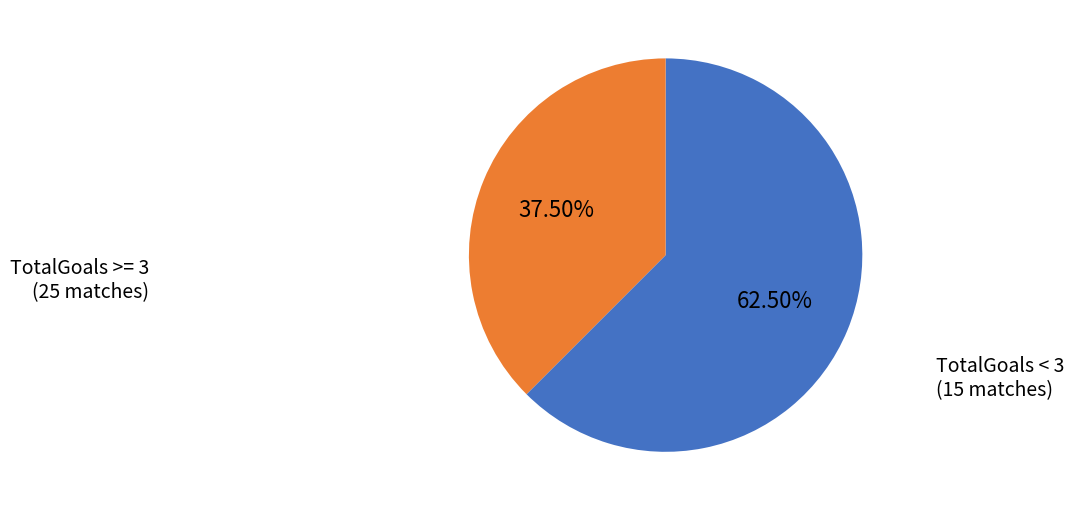

Does any single category account for the majority?

Yes